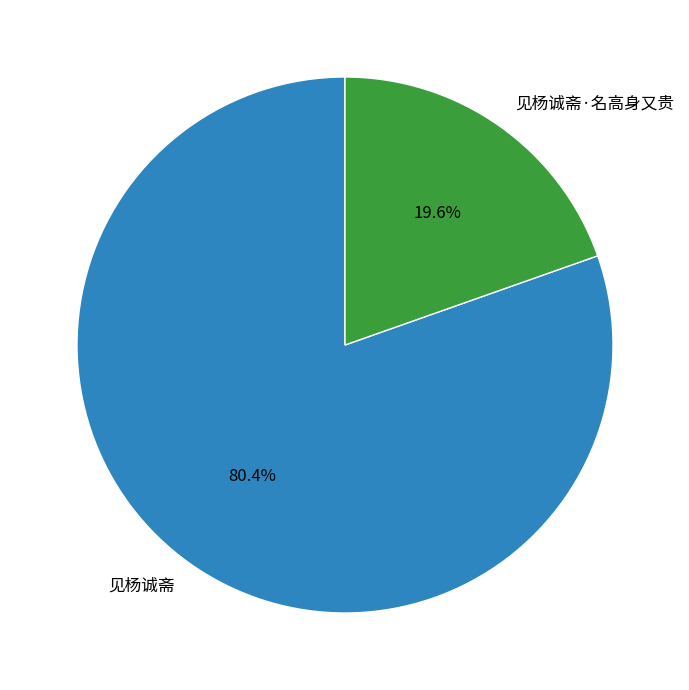

Rank the categories by value from highest to lowest.

见杨诚斋, 见杨诚斋·名高身又贵